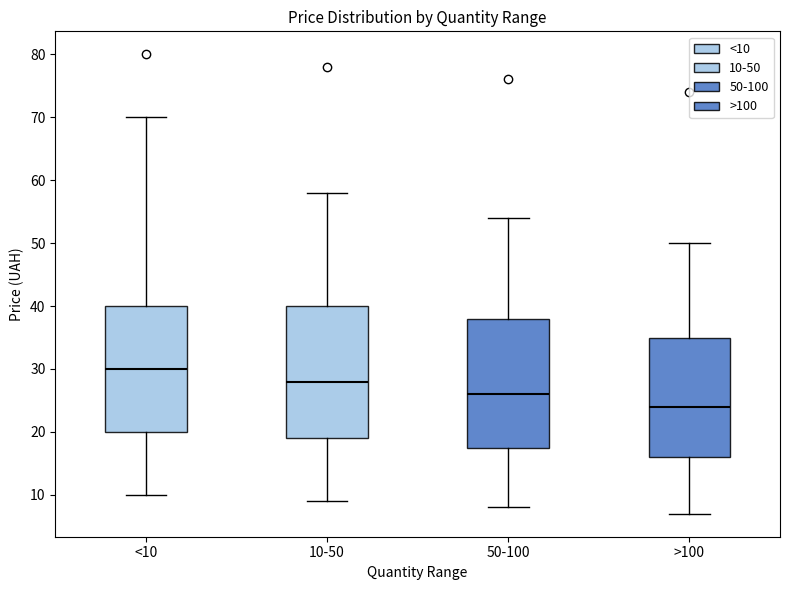

Reading left to right, read every box against the y-axis: the position of its median line, the range the box covers, and the ends of its whiskers. The values are not printed on the chart, so give them approximately, as read against the axis.

<10: median 30, box 20 to 40, whiskers 10 to 70
10-50: median 28, box 19 to 40, whiskers 9 to 58
50-100: median 26, box 18 to 38, whiskers 8 to 54
>100: median 24, box 16 to 35, whiskers 7 to 50